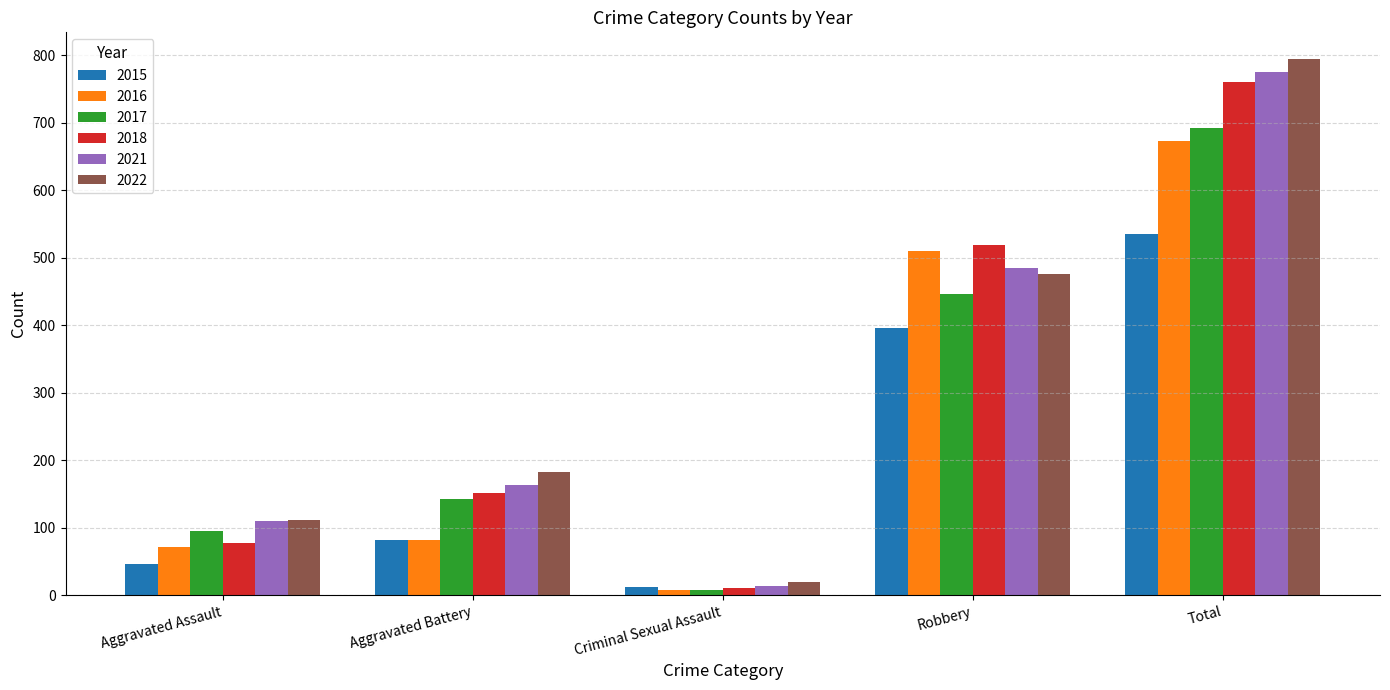

The value of 2021 at Criminal Sexual Assault is 14. True or false?

True